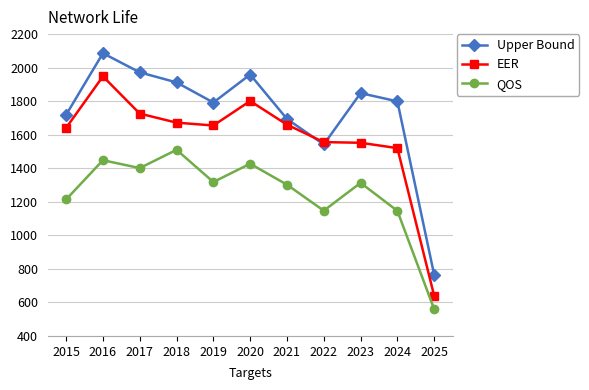

List the series in order of their peak value, lowest first.

QOS, EER, Upper Bound